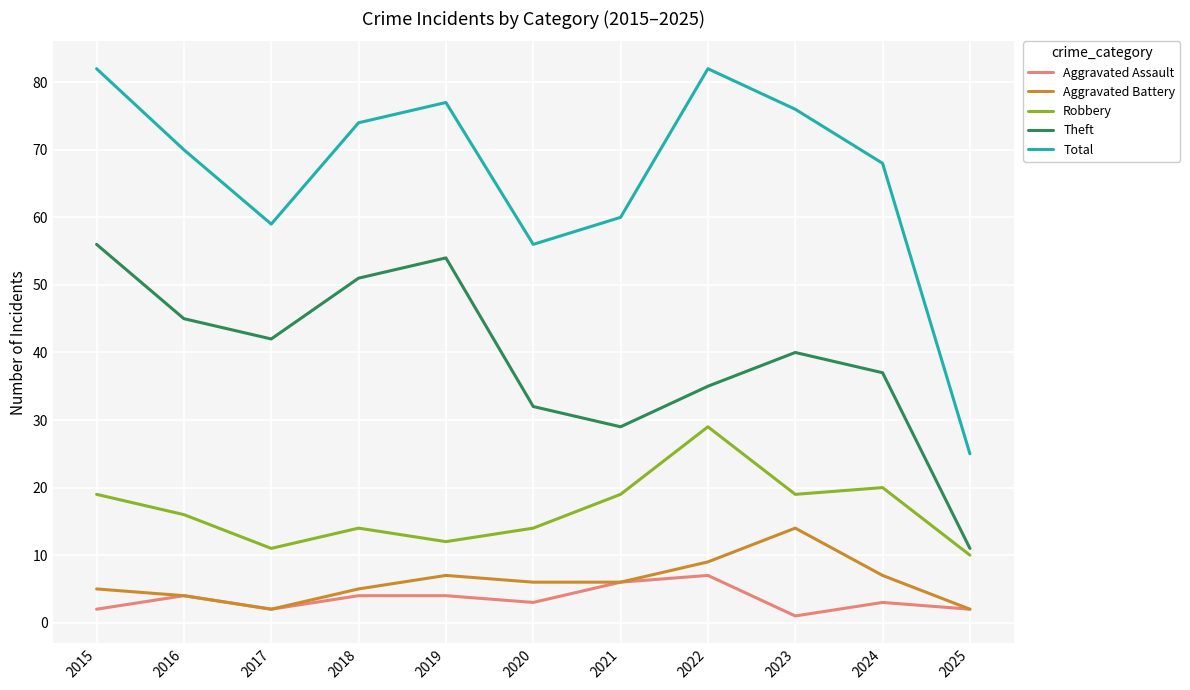

Which series has the largest total across all categories?

Total